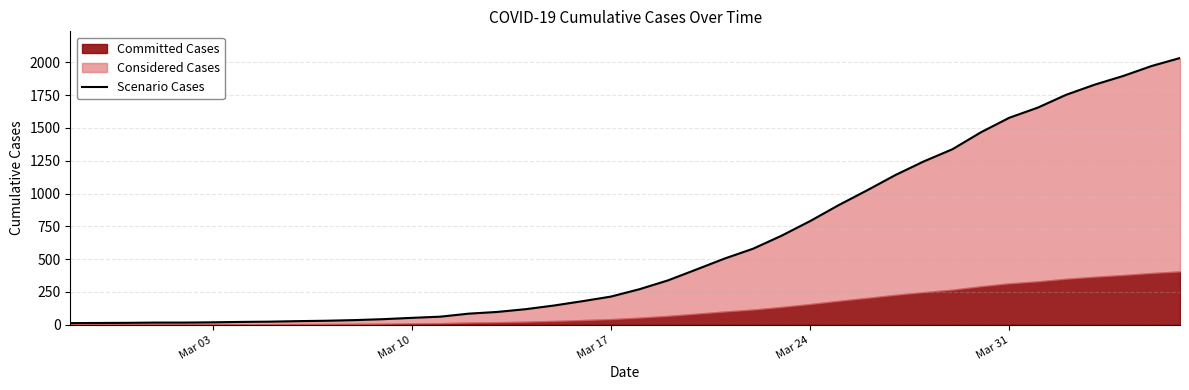

Does the chart display data point markers on the line(s)?

No